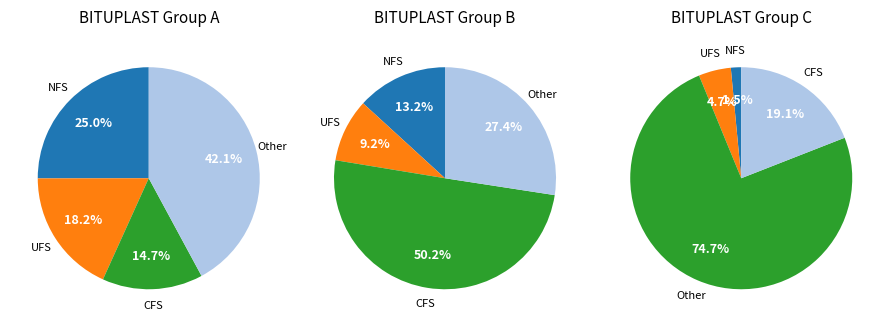

The ASFALTO PLASTICO 1/4 GLN BITUPLAST slice represents 0% of the pie. True or false?

True